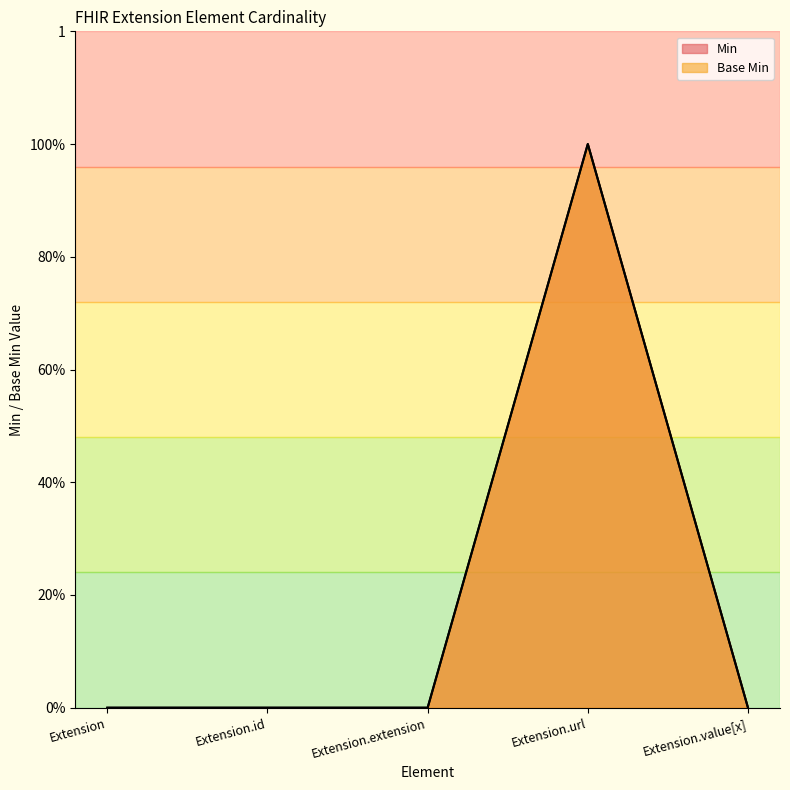

At which category does Base Min reach its first local peak?

Extension.url